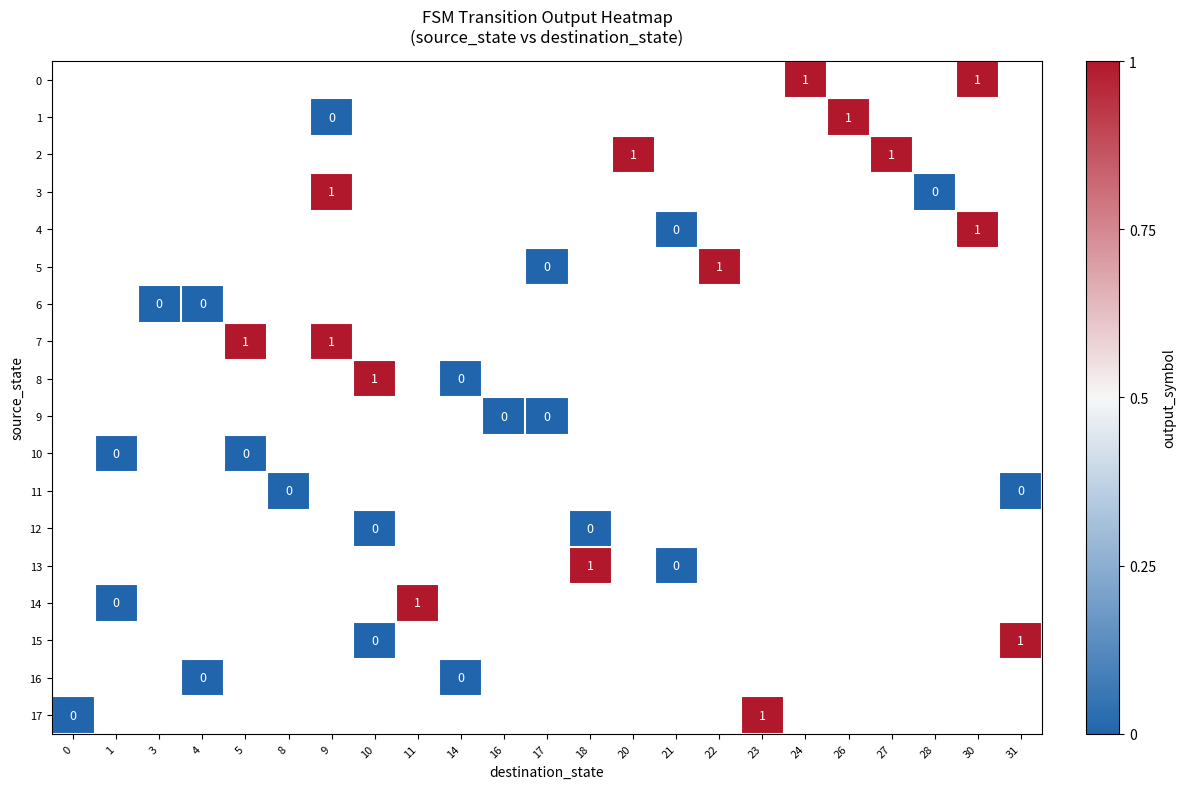

Is the value of 1 at 9 greater than the value of 5 at 22?

No